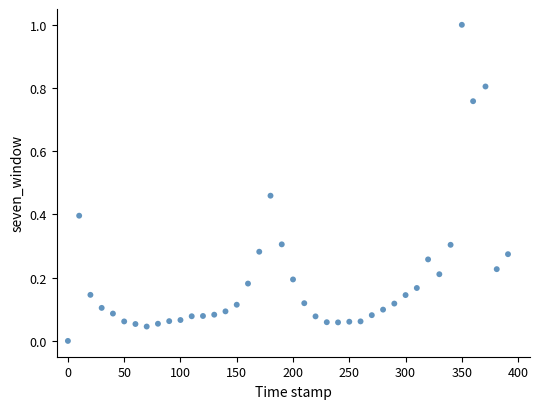

What is the range of X values (max minus min)?

391.0